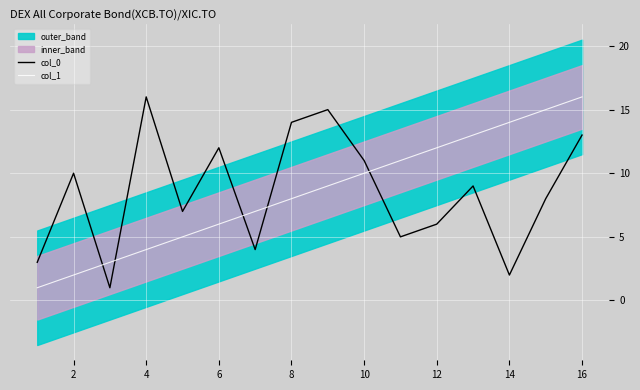

True or false: col_1 and col_0 intersect in this chart.

True